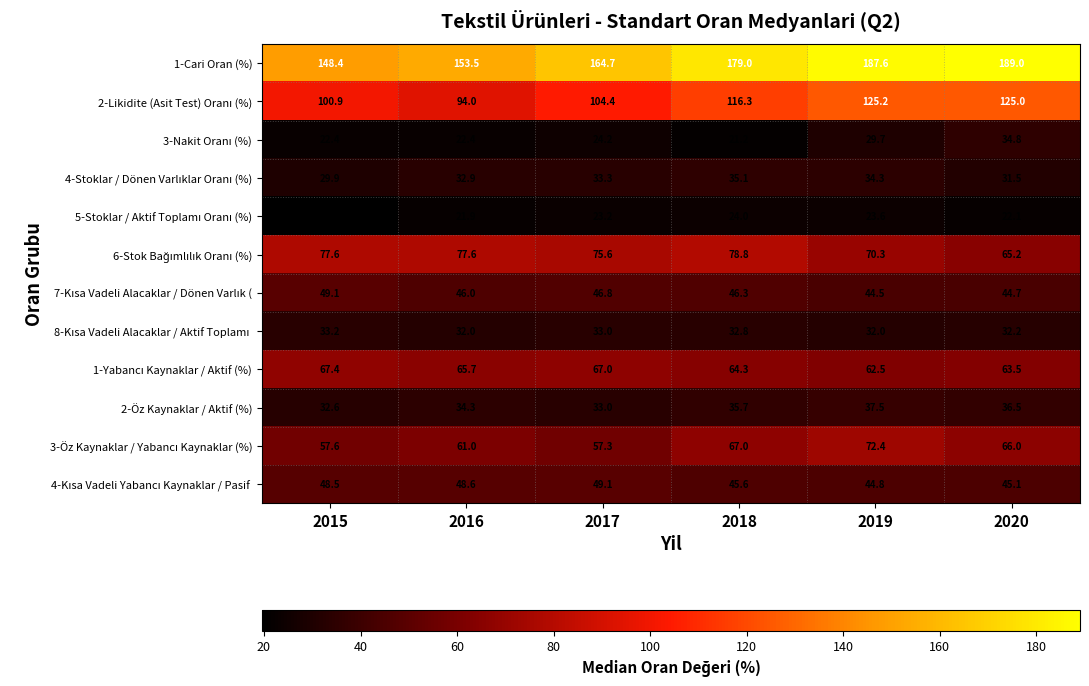

At how many categories does at least one series exceed 41?

6